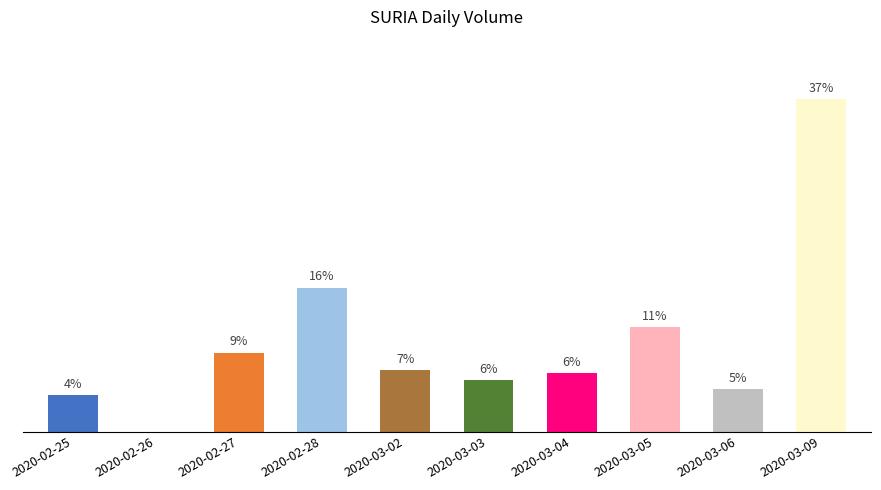

Are the bars horizontal?

No